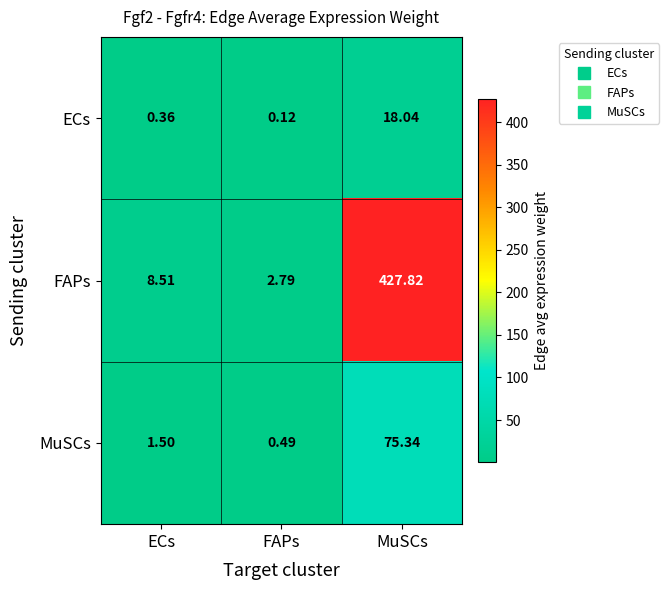

How many data points does each series have?

3